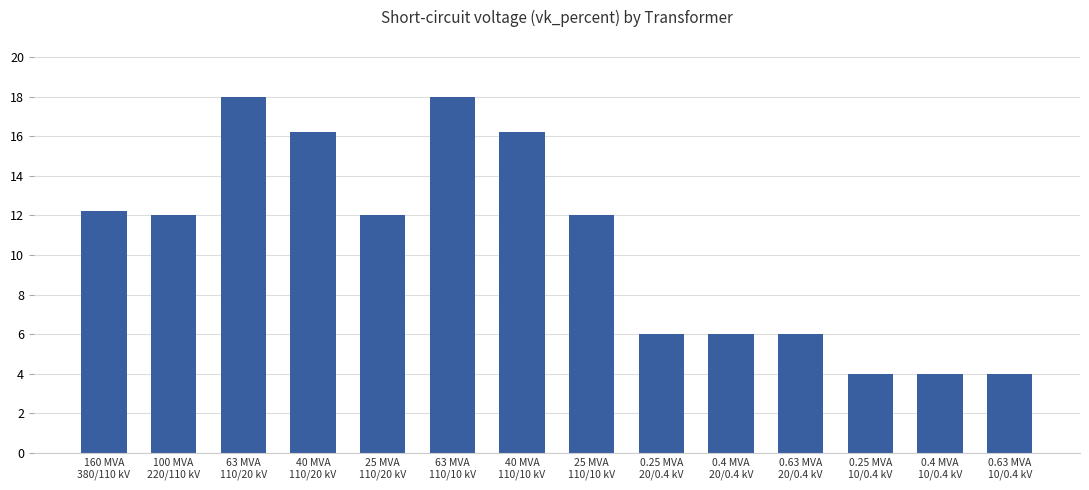

What is the difference between the values at 63 MVA
110/20 kV and 0.25 MVA
20/0.4 kV?

12.0